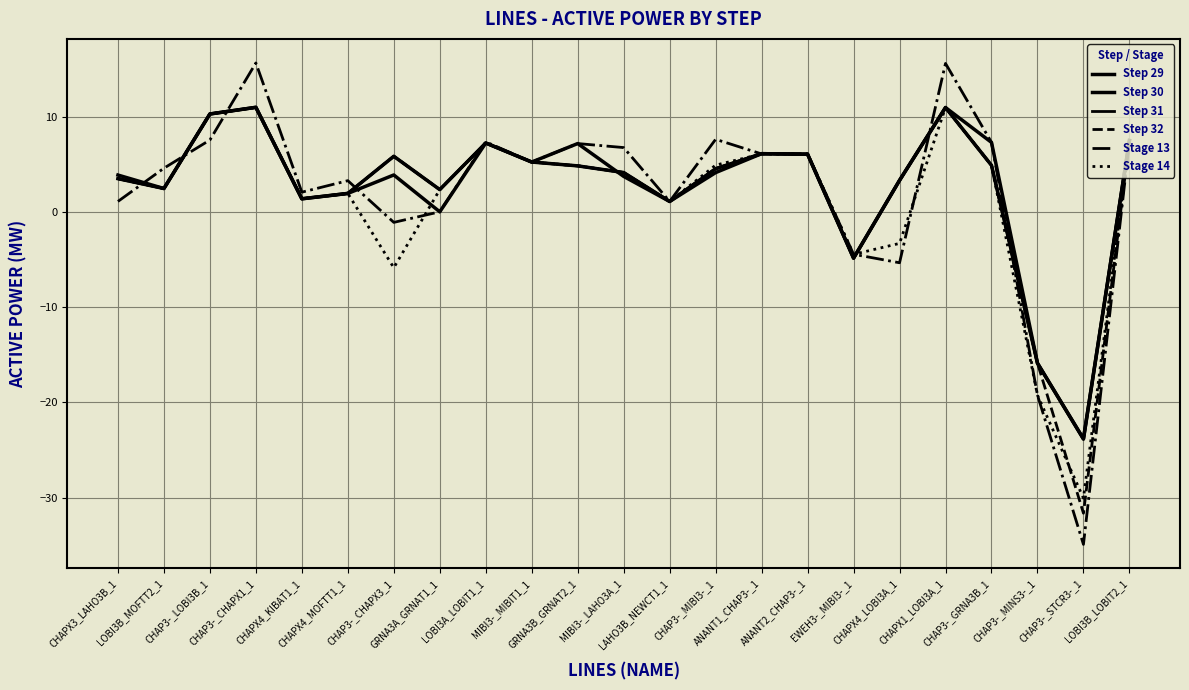

Is it true that Step 29 equals -4.9 at EWEH3-_MIBI3-_1?

True